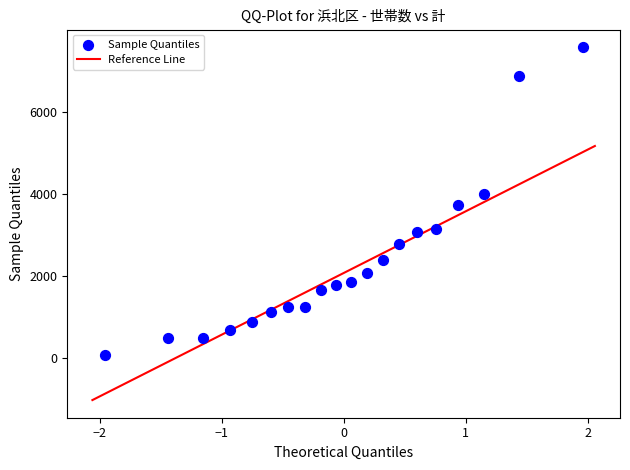

What is the range of Y values (max minus min)?

7498